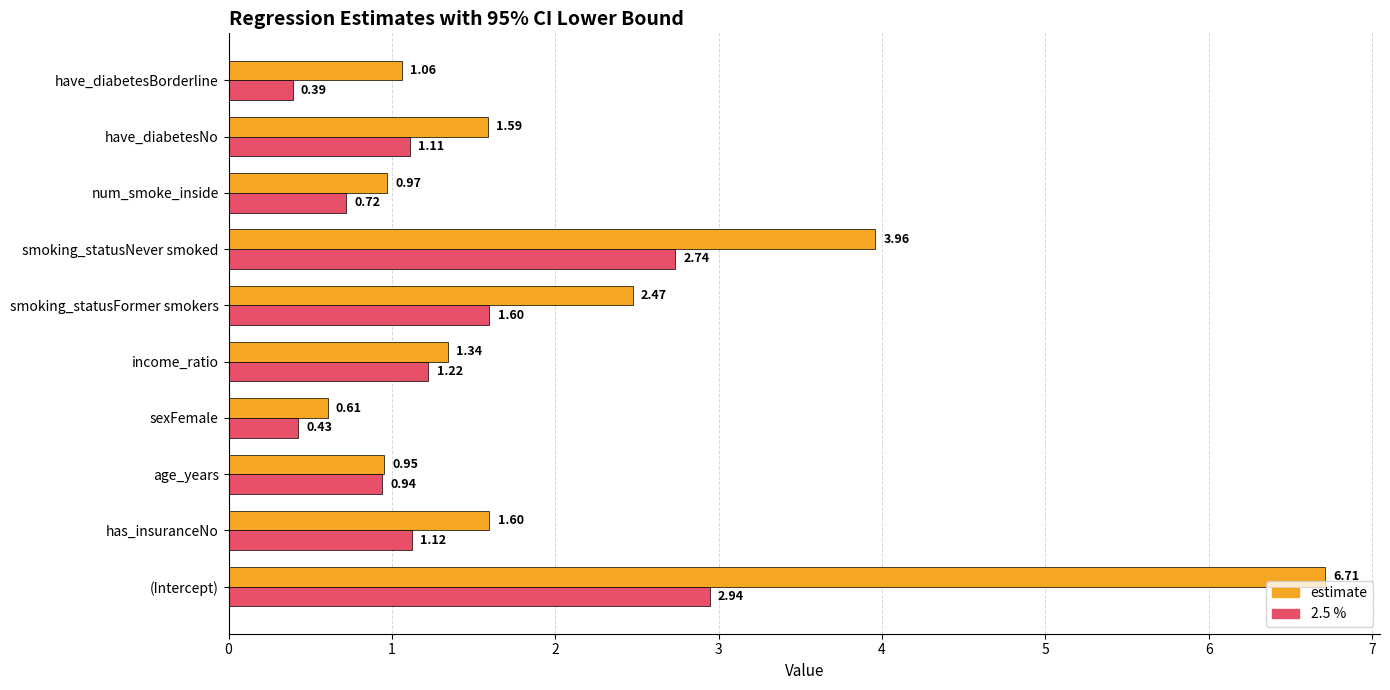

Which series has the largest range (max minus min)?

estimate